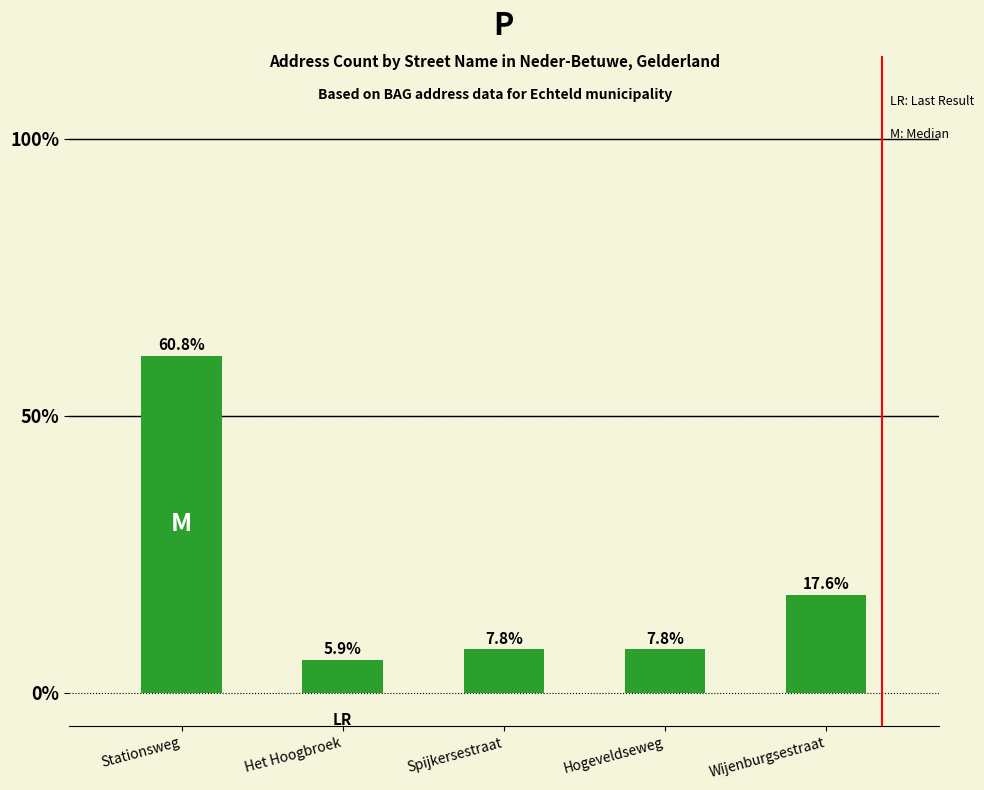

Which label corresponds to the smallest value in the chart?

Het Hoogbroek